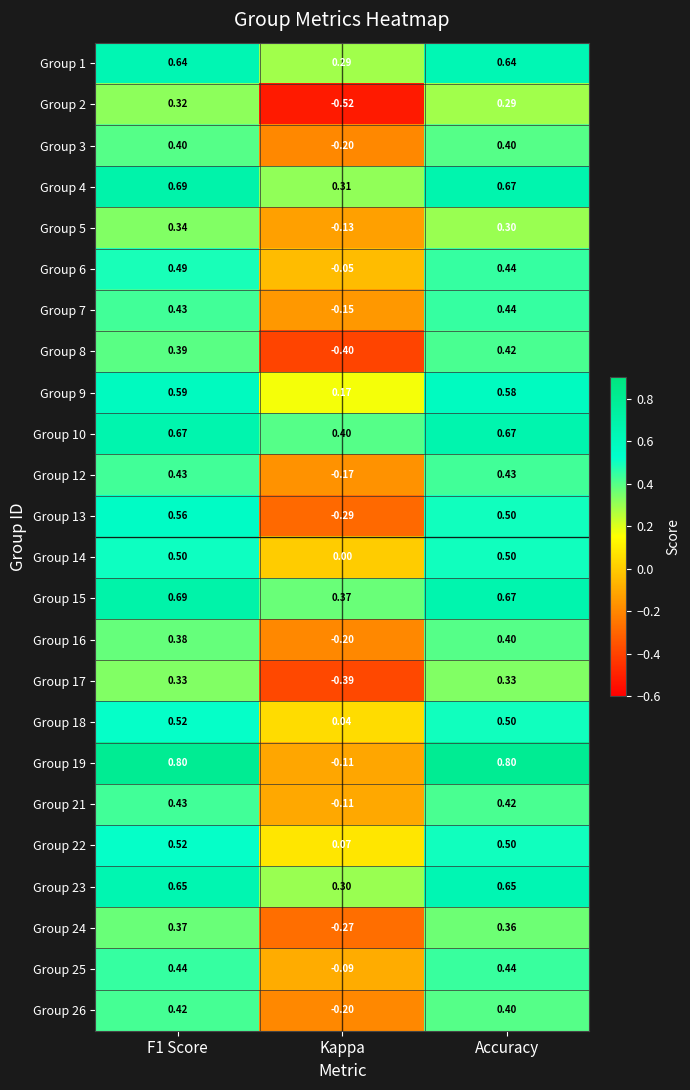

At which category is the sum across all series the highest?

F1 Score